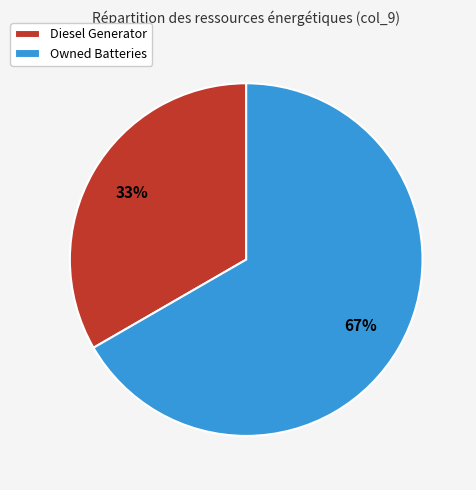

What is the ratio of the value at Owned Batteries to the value at Diesel Generator?

2.0